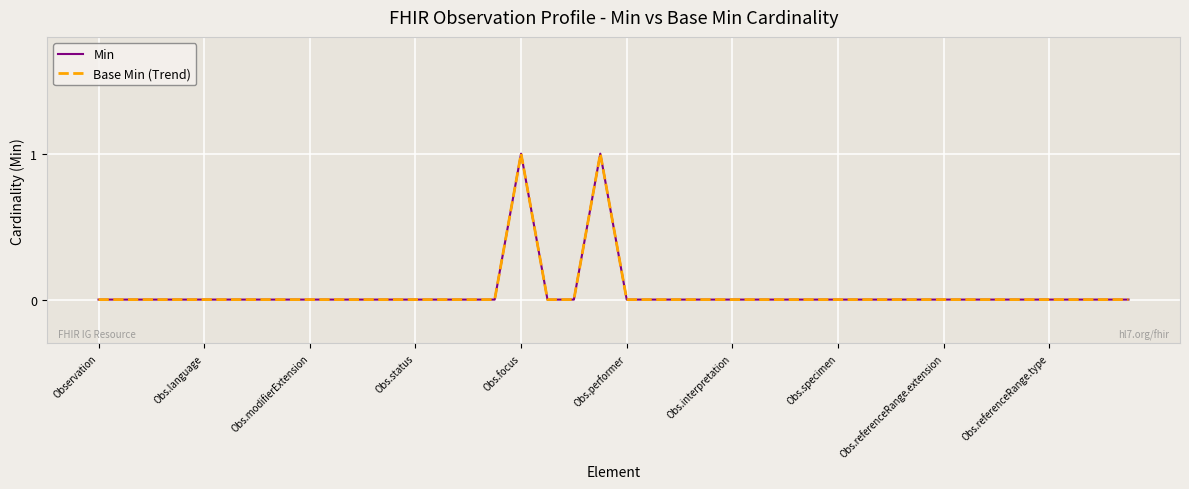

In Base Min (Trend), how many points are higher than both neighbors (excluding endpoints)?

2